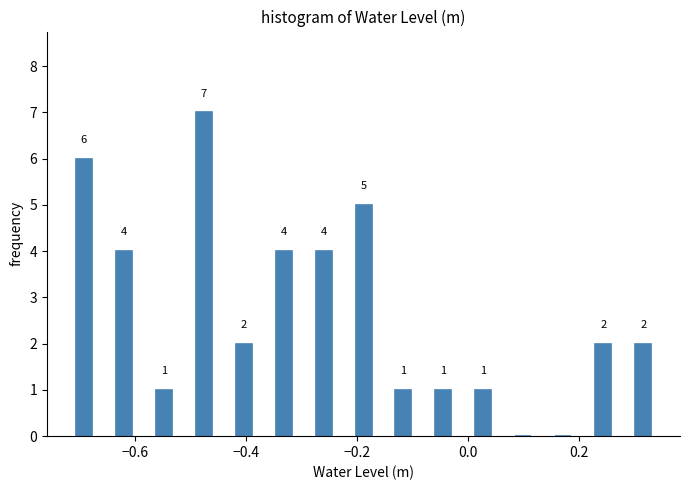

Around what value on the x-axis is the tallest bar? Give the approximate position of its centre, as read against the axis.

-0.48